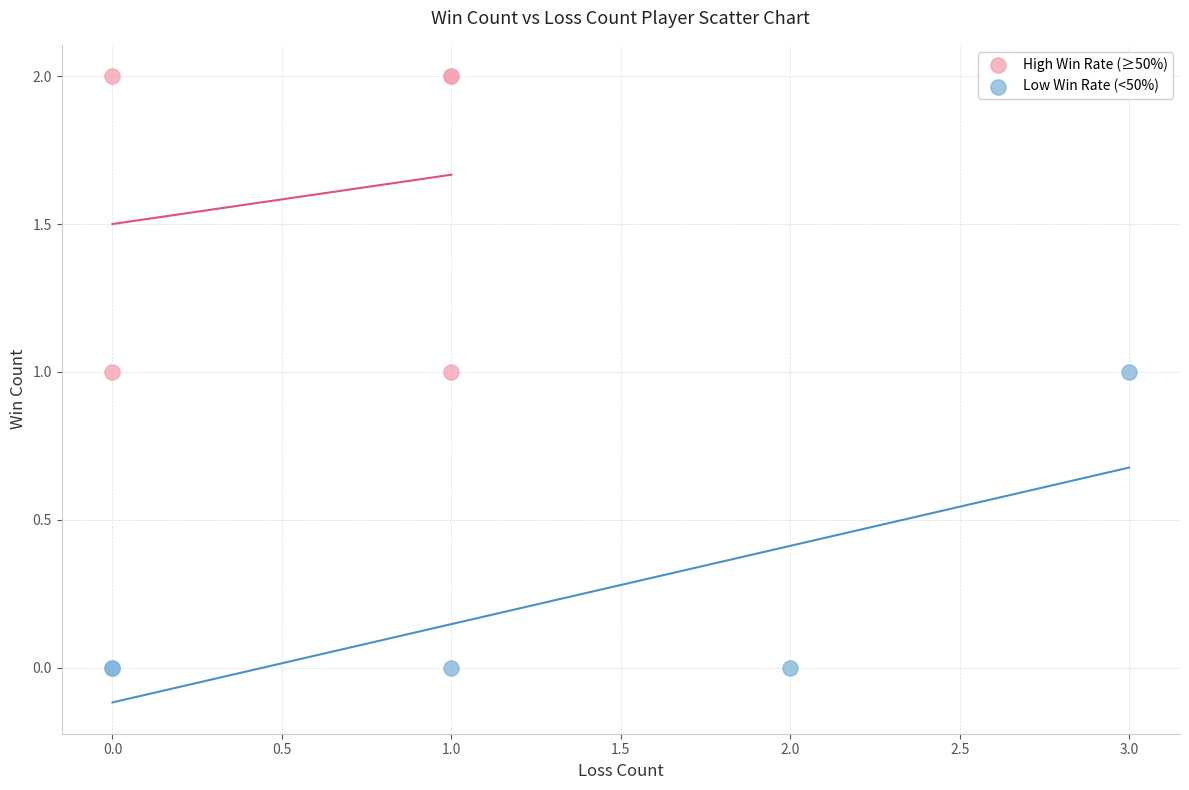

Which series contains the lowest Y value?

Low Win Rate (<50%)